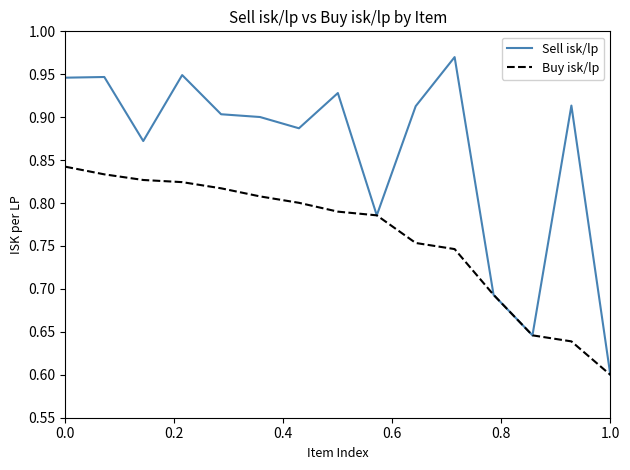

Which series has the widest spread of values?

Sell isk/lp